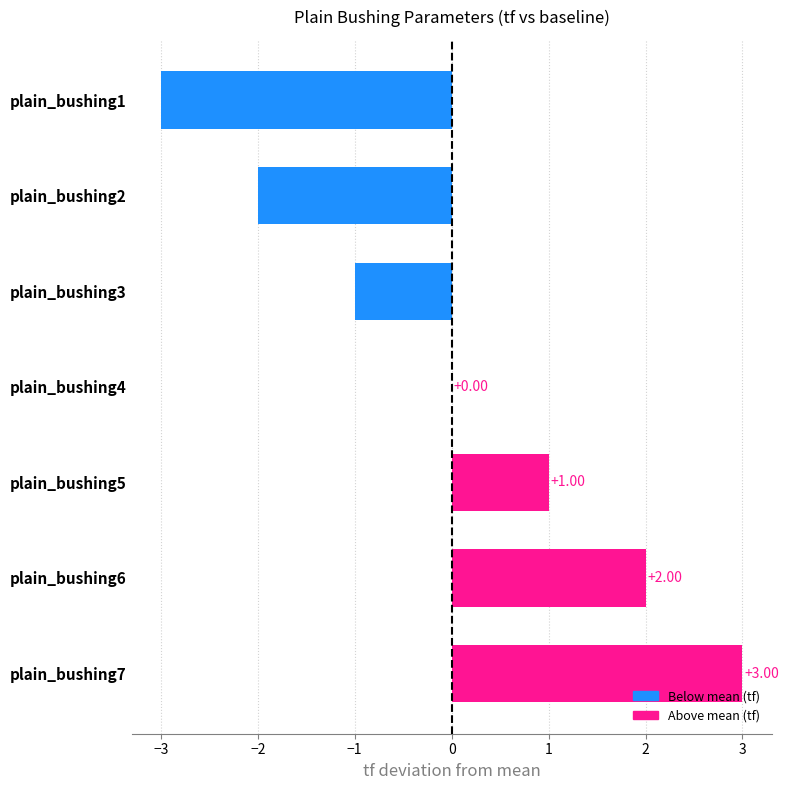

Count the number of categories in the chart.

7